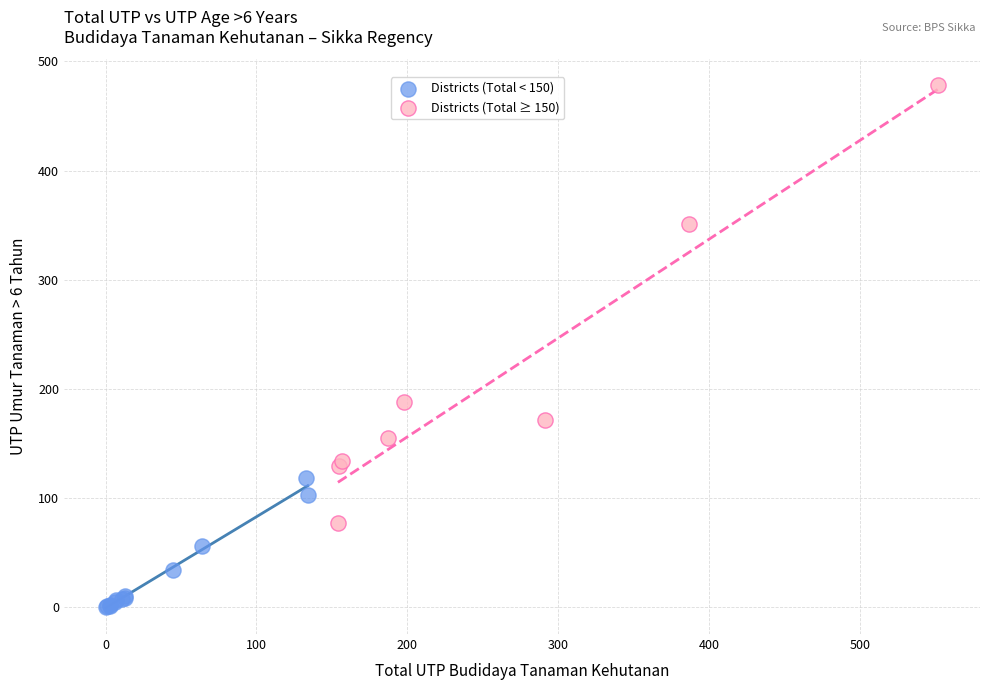

Which series reaches the minimum Y coordinate?

Districts (Total < 150)